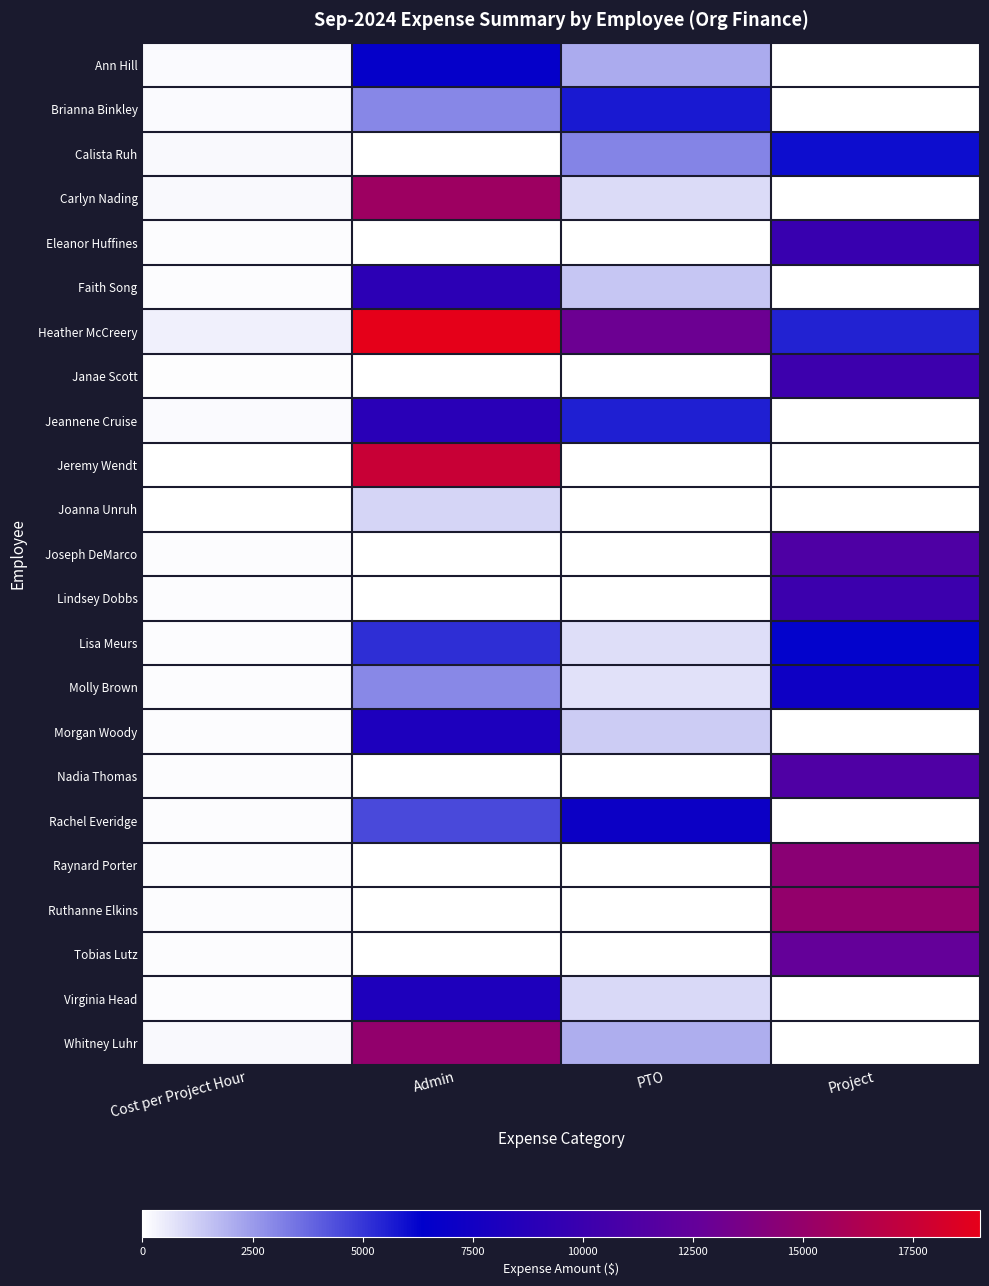

Reading right to left, list all the values displayed in this chart.

Ann Hill: Project=0.0	PTO=2093.4	Admin=6698.9	Cost per Project Hour=130.8
Brianna Binkley: Project=0.0	PTO=5690.0	Admin=3000.2	Cost per Project Hour=129.3
Calista Ruh: Project=5986.1	PTO=3068.4	Admin=0.0	Cost per Project Hour=149.7
Carlyn Nading: Project=0.0	PTO=909.1	Admin=15454.9	Cost per Project Hour=162.3
Eleanor Huffines: Project=9839.6	PTO=0.0	Admin=0.0	Cost per Project Hour=95.5
Faith Song: Project=0.0	PTO=1437.1	Admin=9125.4	Cost per Project Hour=89.8
Heather McCreery: Project=5476.4	PTO=12981.2	Admin=19025.5	Cost per Project Hour=405.7
Janae Scott: Project=10157.2	PTO=0.0	Admin=0.0	Cost per Project Hour=65.1
Jeannene Cruise: Project=0.0	PTO=5557.9	Admin=8892.6	Cost per Project Hour=132.3
Jeremy Wendt: Project=0.0	PTO=0.0	Admin=17563.9	Cost per Project Hour=0.0
Joanna Unruh: Project=0.0	PTO=0.0	Admin=1048.5	Cost per Project Hour=0.0
Joseph DeMarco: Project=11200.5	PTO=0.0	Admin=0.0	Cost per Project Hour=85.5
Lindsey Dobbs: Project=10114.9	PTO=0.0	Admin=0.0	Cost per Project Hour=84.3
Lisa Meurs: Project=6249.7	PTO=833.3	Admin=5166.4	Cost per Project Hour=104.2
Molly Brown: Project=7250.5	PTO=743.6	Admin=2937.4	Cost per Project Hour=93.0
Morgan Woody: Project=0.0	PTO=1287.8	Admin=8177.2	Cost per Project Hour=80.5
Nadia Thomas: Project=11268.1	PTO=0.0	Admin=0.0	Cost per Project Hour=88.7
Rachel Everidge: Project=0.0	PTO=7119.6	Admin=4509.1	Cost per Project Hour=98.9
Raynard Porter: Project=14497.7	PTO=0.0	Admin=0.0	Cost per Project Hour=95.4
Ruthanne Elkins: Project=14959.7	PTO=0.0	Admin=0.0	Cost per Project Hour=110.0
Tobias Lutz: Project=12565.9	PTO=0.0	Admin=0.0	Cost per Project Hour=83.8
Virginia Head: Project=0.0	PTO=939.3	Admin=8265.5	Cost per Project Hour=78.3
Whitney Luhr: Project=0.0	PTO=2009.6	Admin=14871.1	Cost per Project Hour=167.5